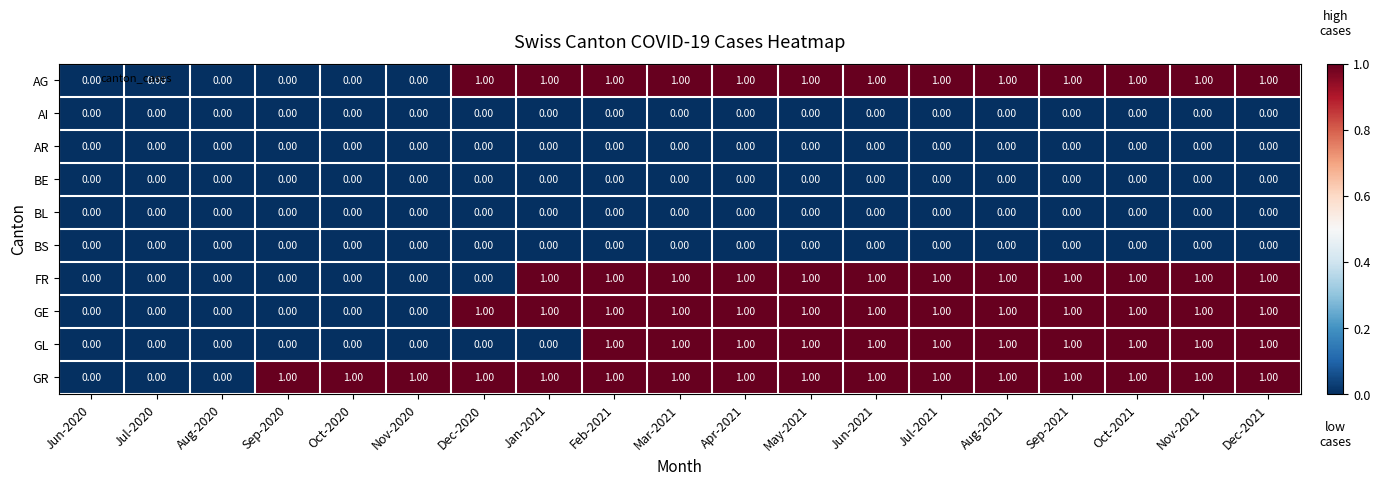

Which series has the largest total across all categories?

GR